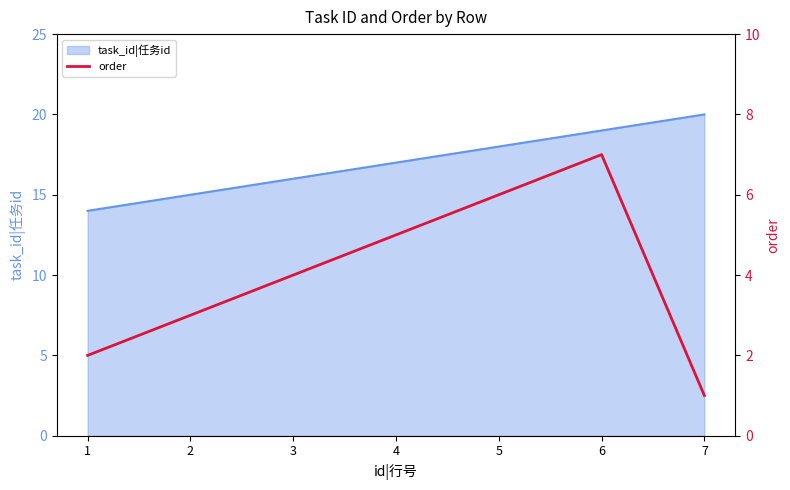

How many data points are less than 4?

3